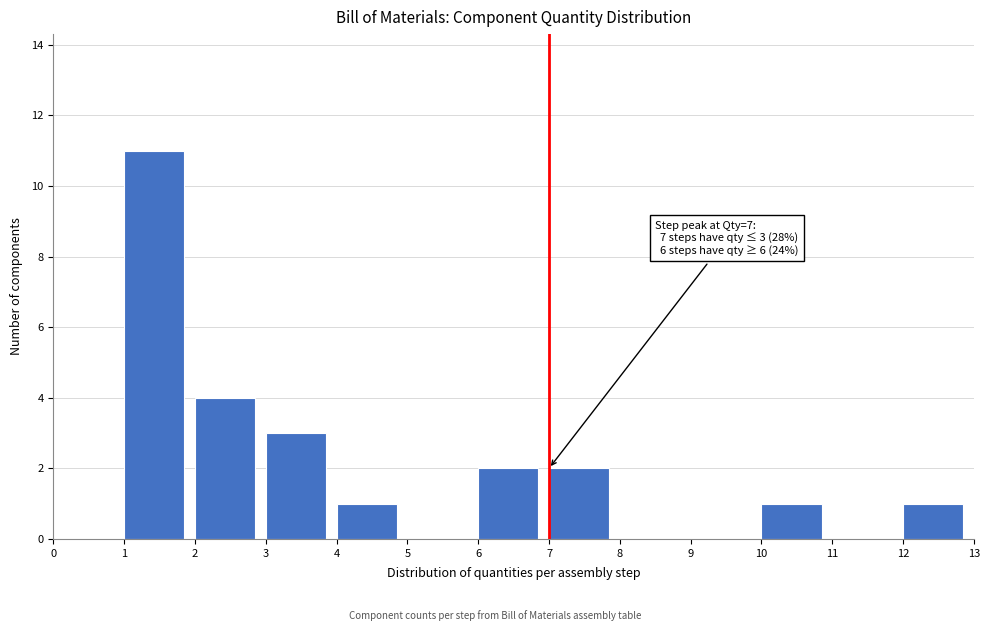

Over which range of the x-axis is the bar tallest?

1 to 2